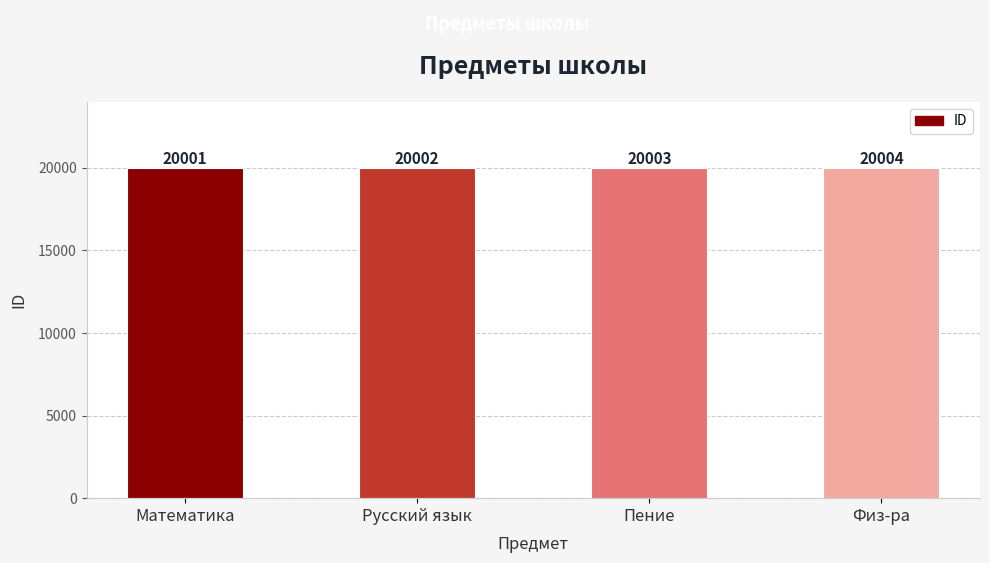

How many bars are there in total?

4